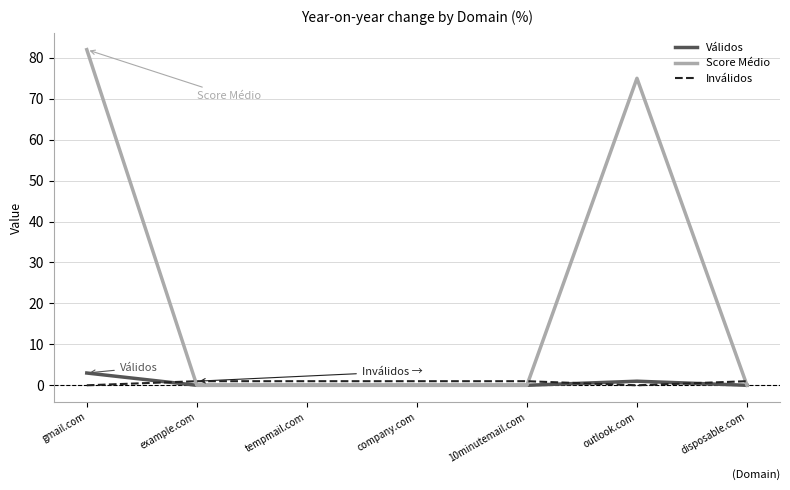

Reading left to right, list all the values displayed in this chart.

Válidos: 3	0	0	0	0	1	0
Score Médio: 82	0	0	0	0	75	0
Inválidos: 0	1	1	1	1	0	1